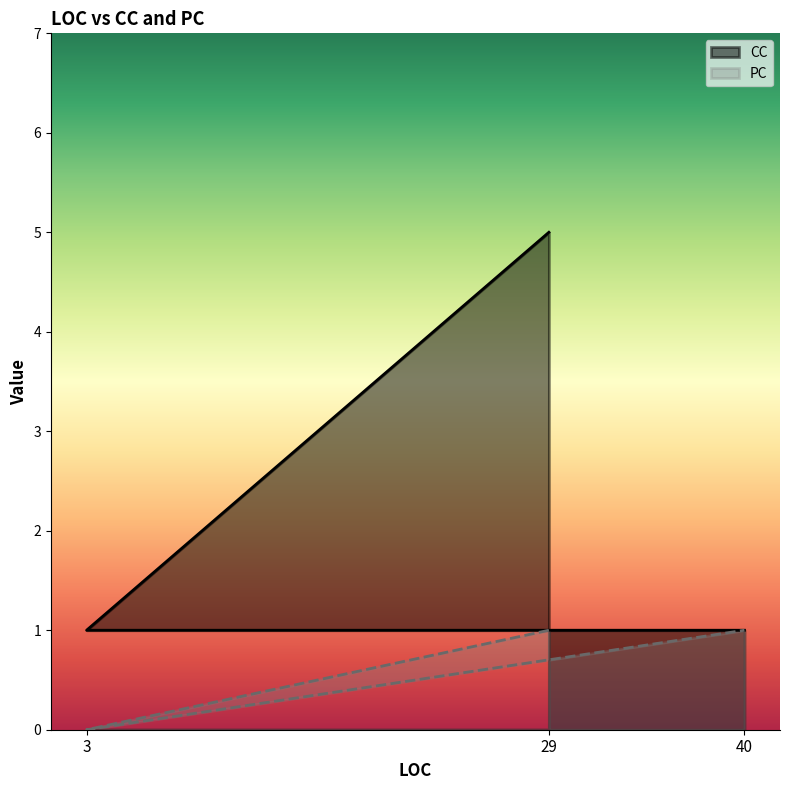

Read the CC value at 29.

5